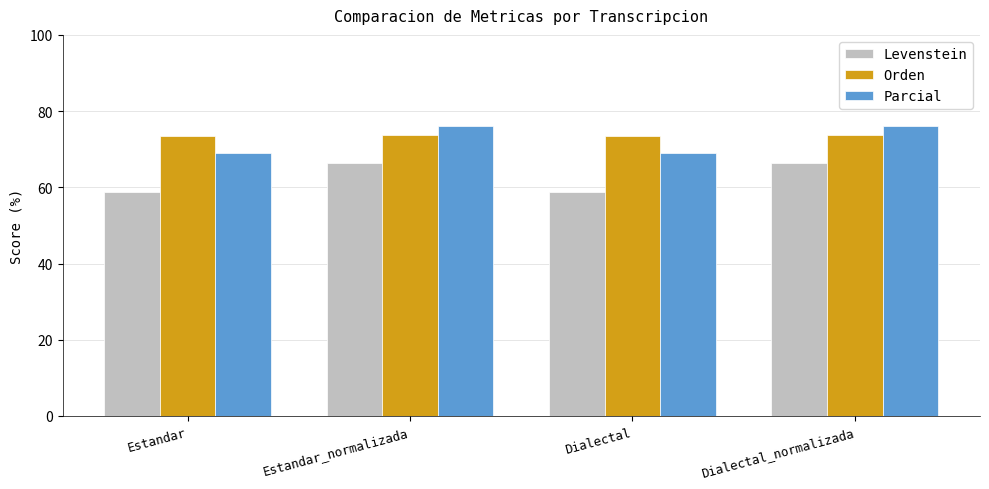

What is the average value of the Orden series?

73.5